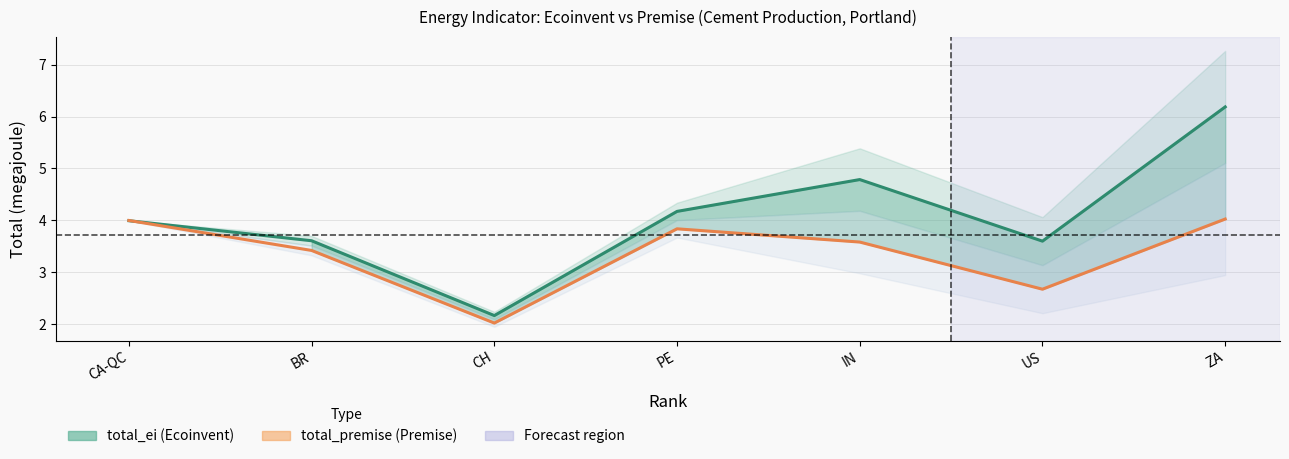

What is the difference between the total_premise values at CA-QC and US?

1.3